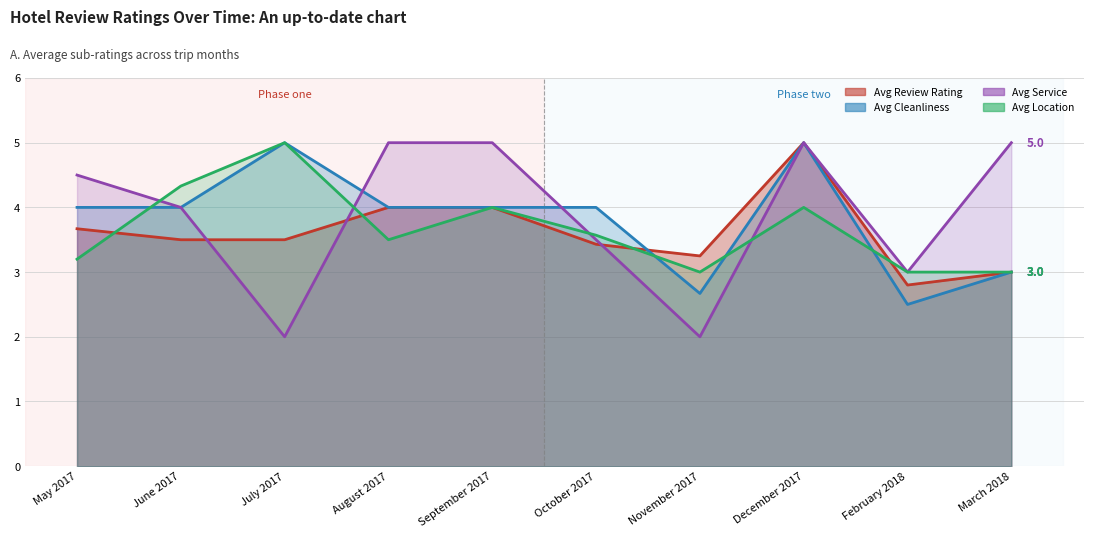

How many lines are shown in the chart?

4